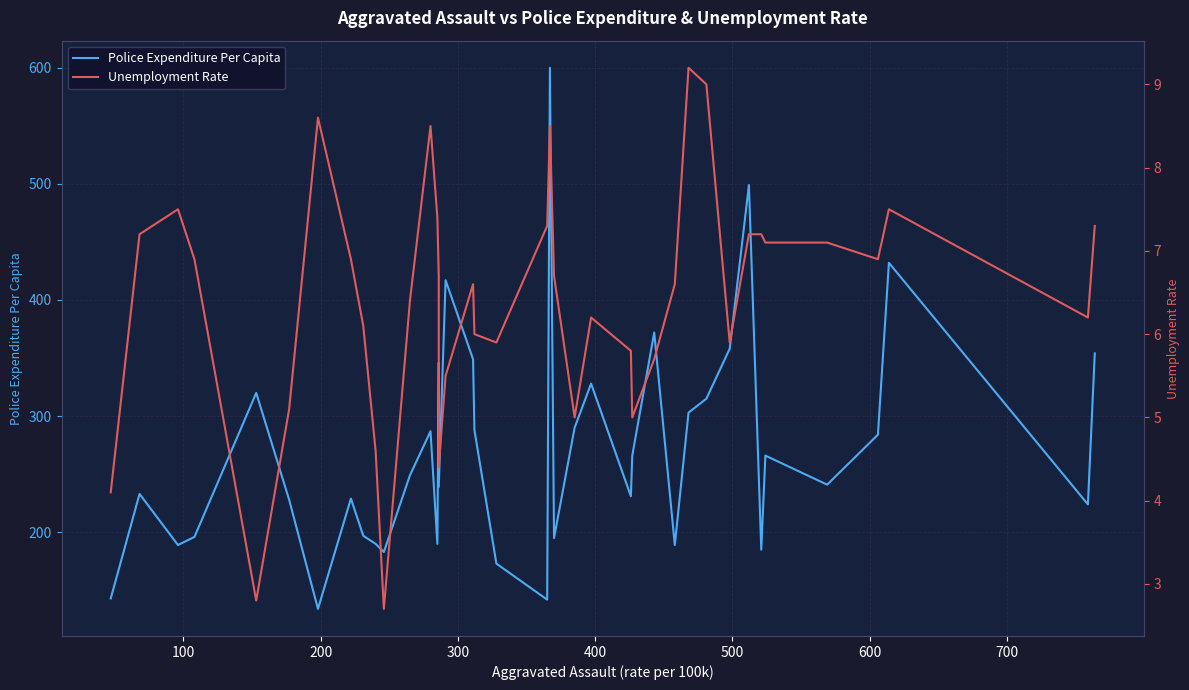

Which series has the largest range (max minus min)?

Police Expenditure Per Capita